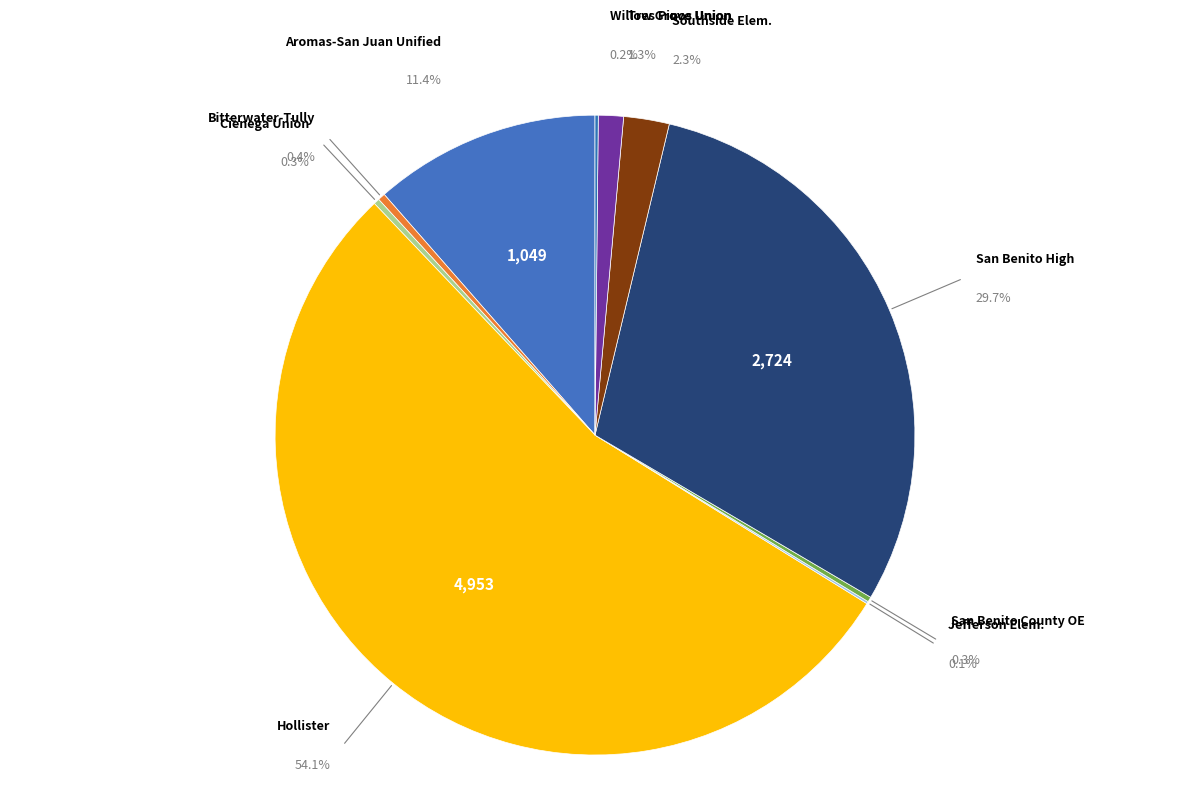

What percentage do Aromas - San Juan Unified and Jefferson Elementary together represent?

11.6%